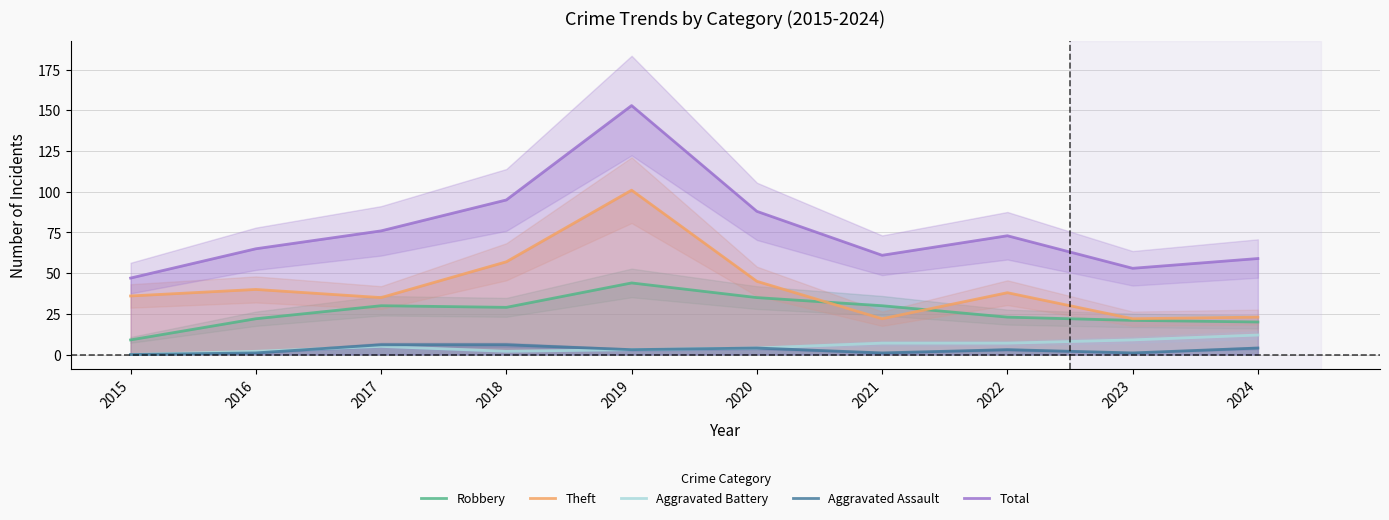

Between 2023 and 2018, which is larger?

2018